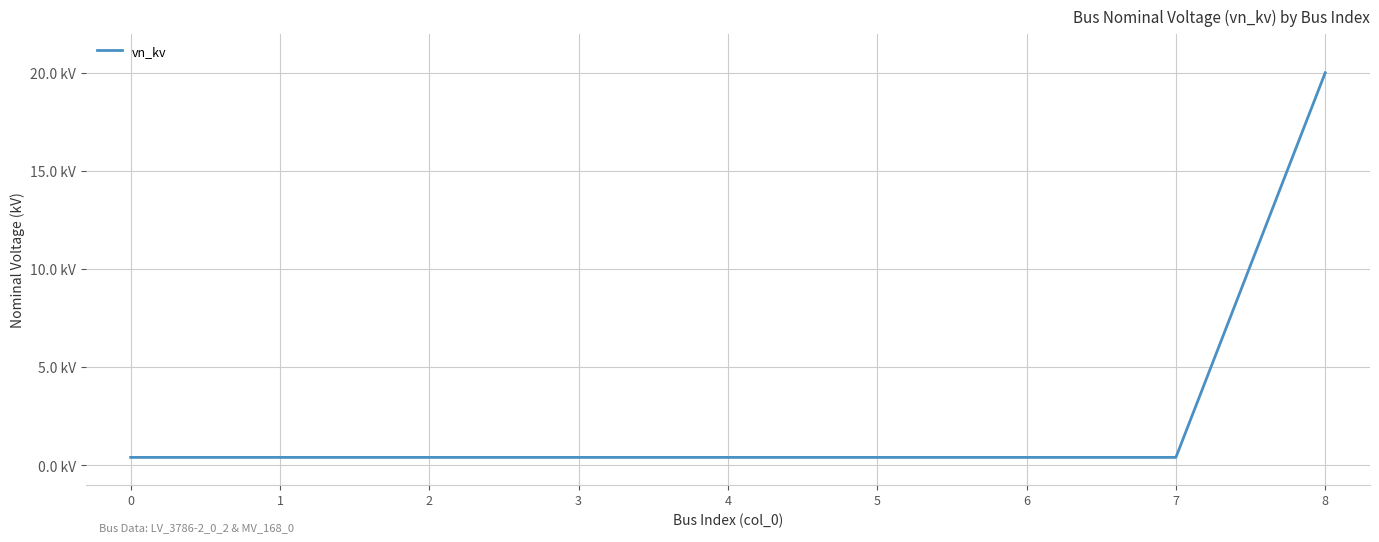

What is the smallest value displayed?

0.4